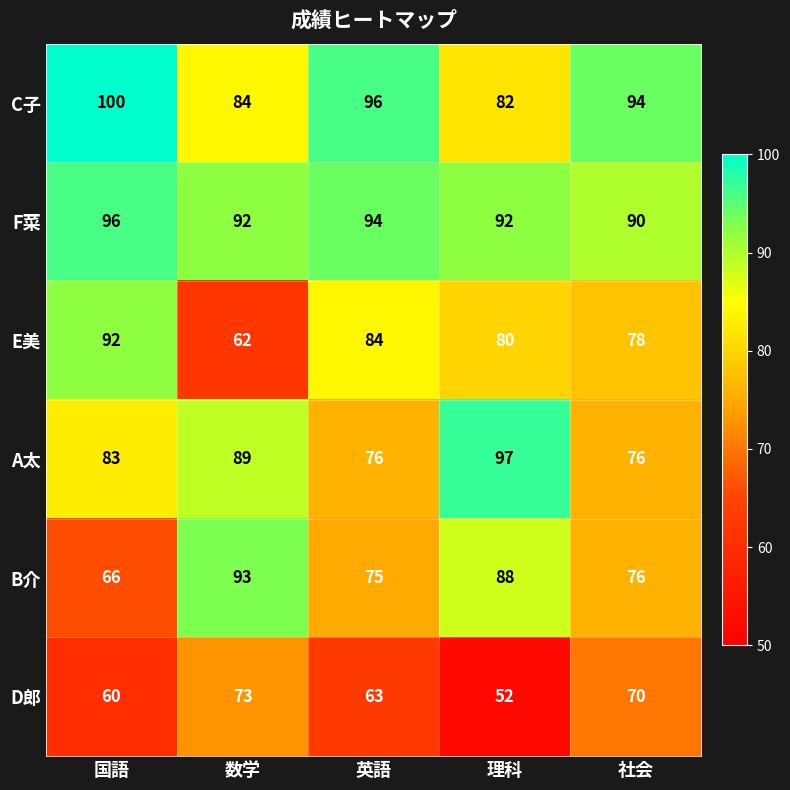

What is the difference between the maximum and minimum values in the D郎 series?

21